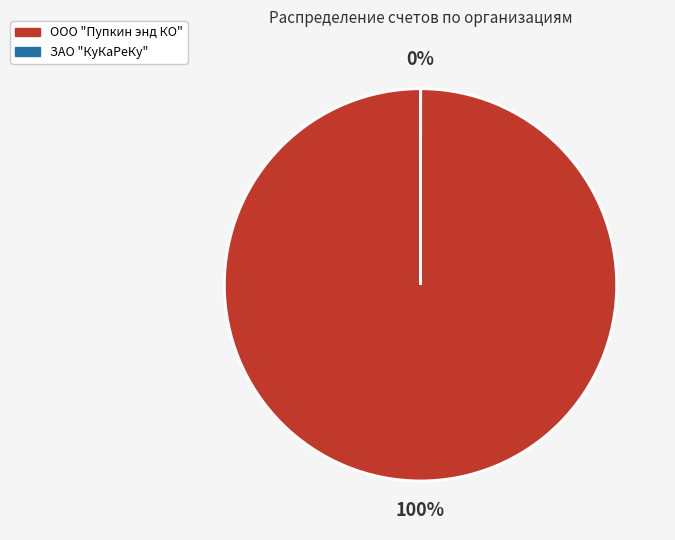

To the nearest percent, what is the average slice percentage?

50%